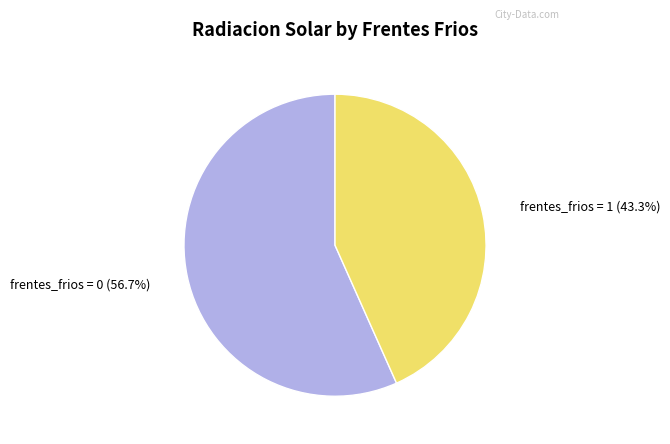

Is there a majority slice in this chart?

Yes